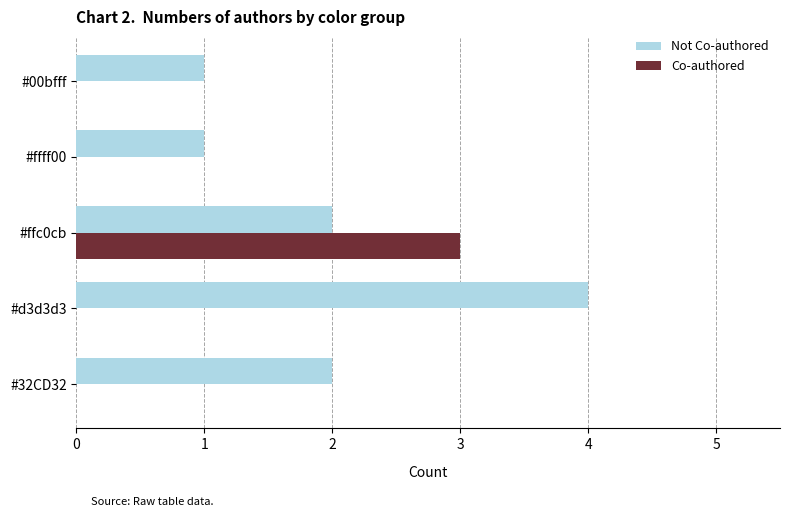

At which category is the sum across all series the highest?

#ffc0cb